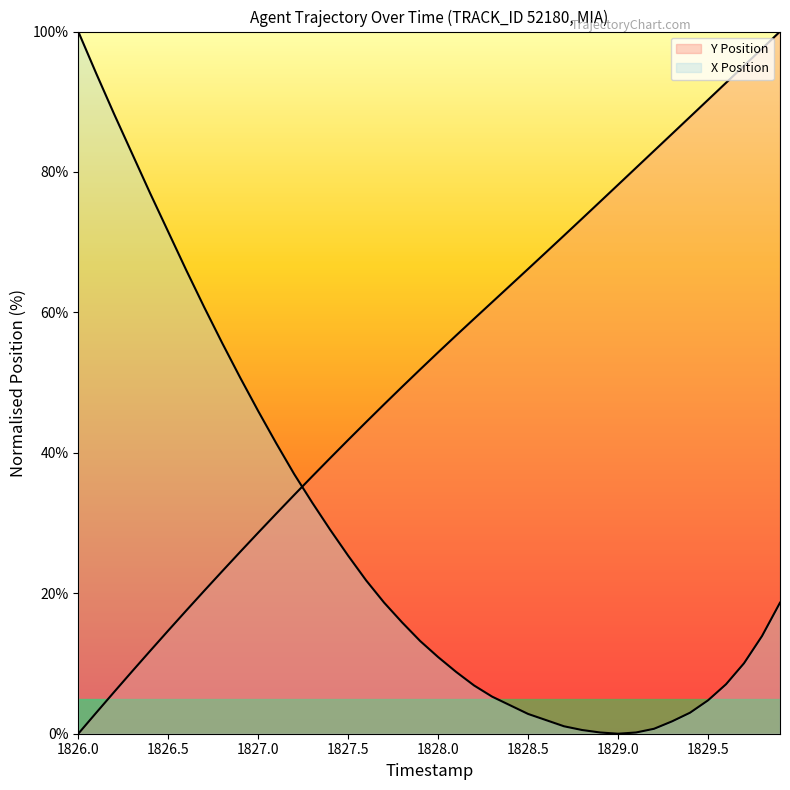

Where is the first local minimum for X Position?

1829.0